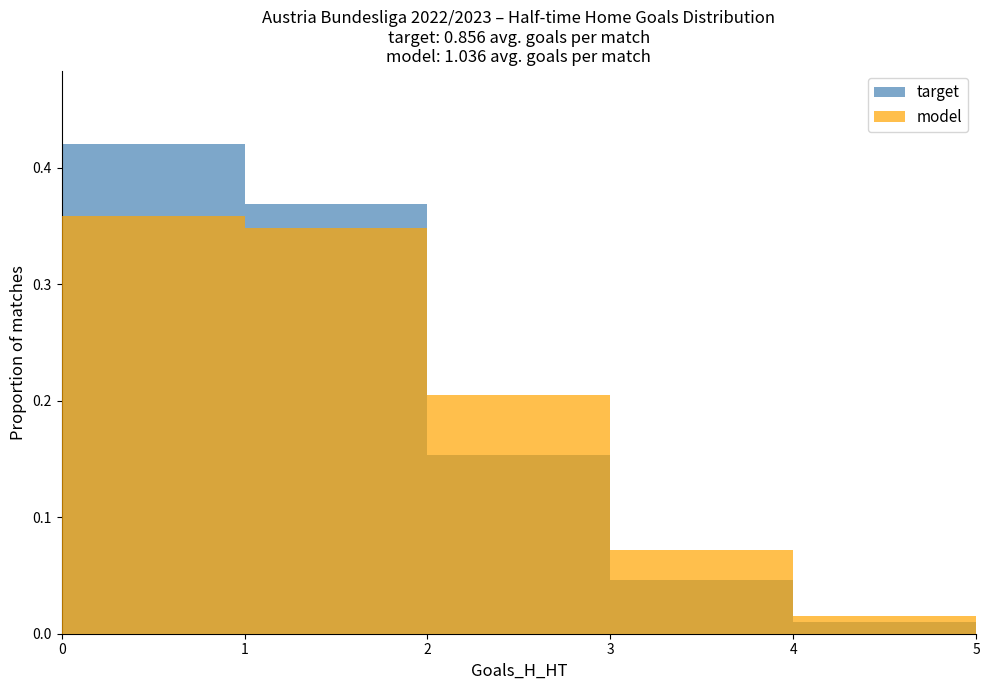

At 2, list the series in order from smallest to largest.

target, model